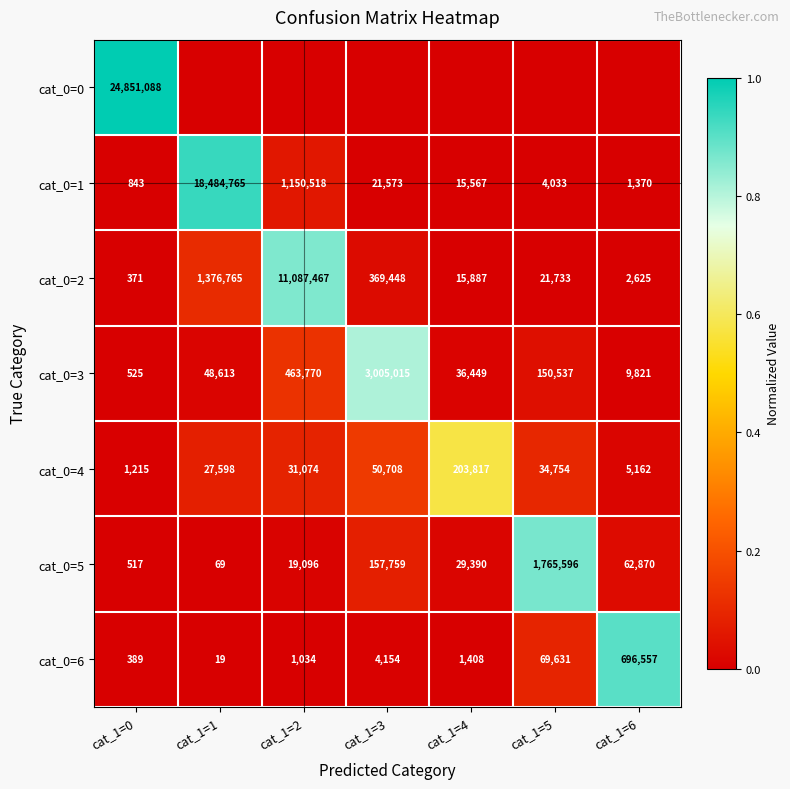

At which label is cat_0=4 closest to 102516?

cat_1=3